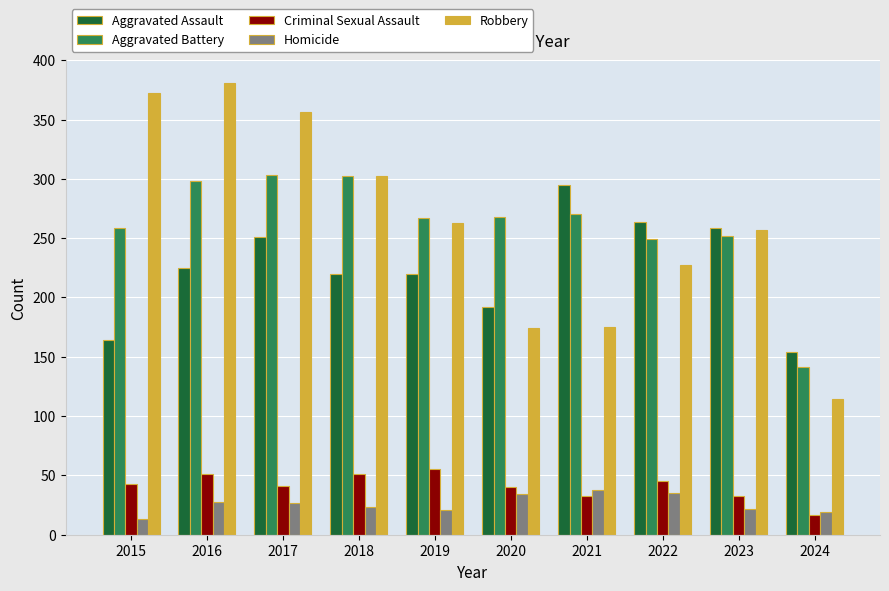

The value of Robbery at 2020 is 174. True or false?

True